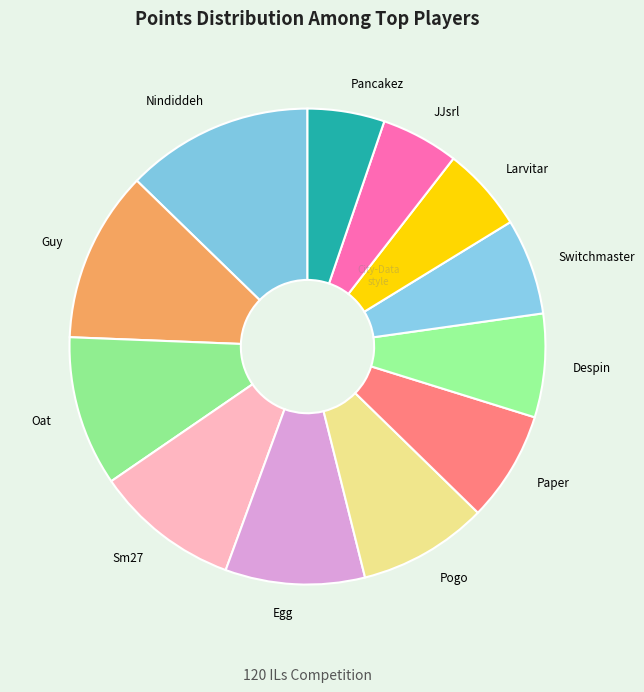

The Sm27 slice represents 10% of the pie. True or false?

True